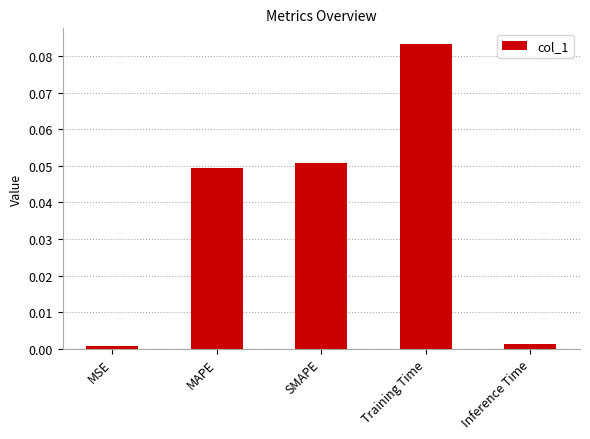

Which has a higher value, SMAPE or MSE?

SMAPE